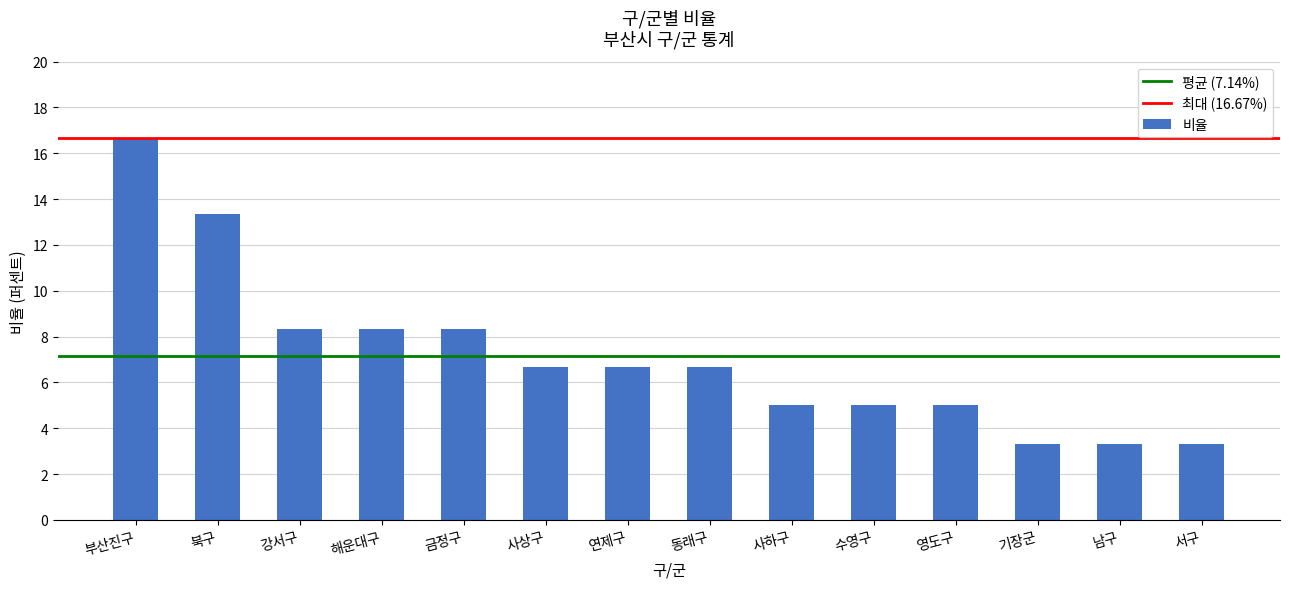

What is the smallest value displayed?

3.3